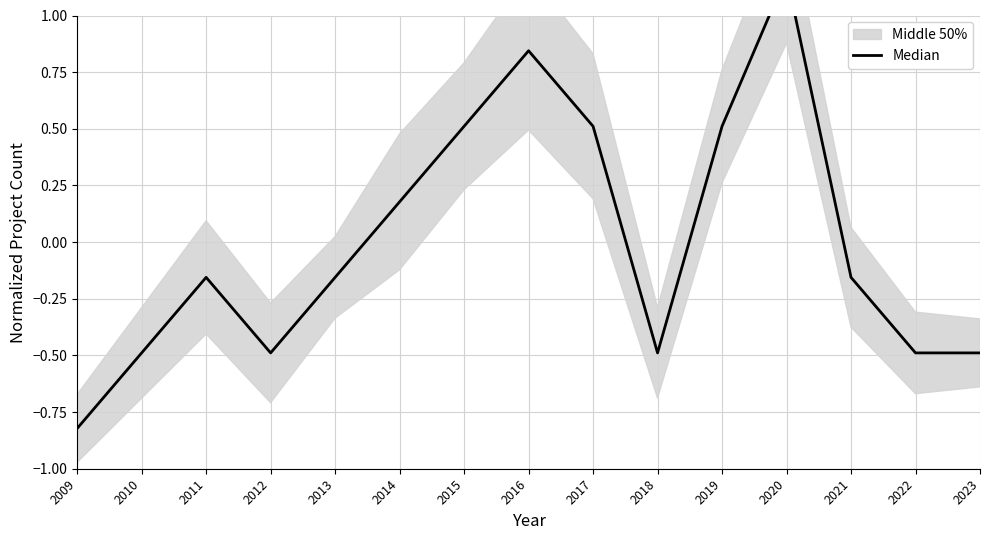

Reading right to left, what are all the values shown in this chart?

-0.5	-0.5	-0.2	1.2	0.5	-0.5	0.5	0.8	0.5	0.2	-0.2	-0.5	-0.2	-0.5	-0.8